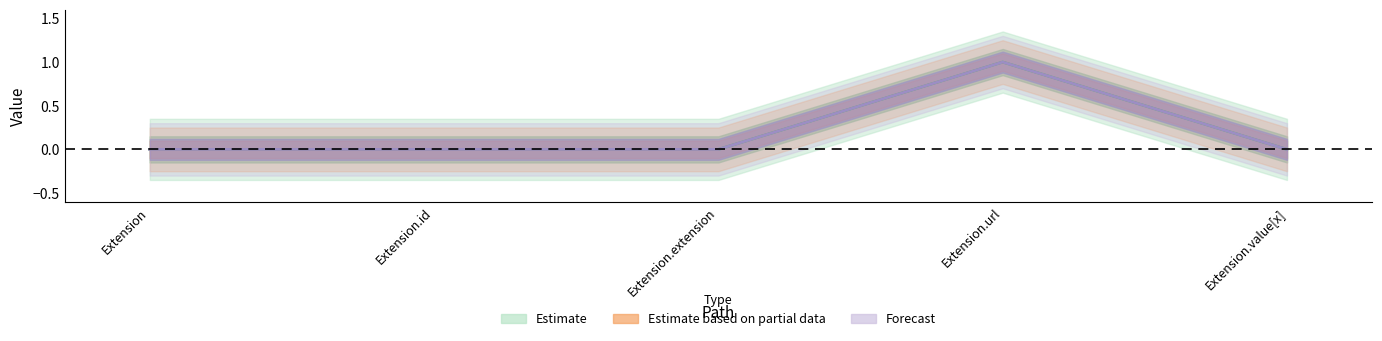

Between Extension.extension and Extension.url, which series saw the biggest shift?

Min